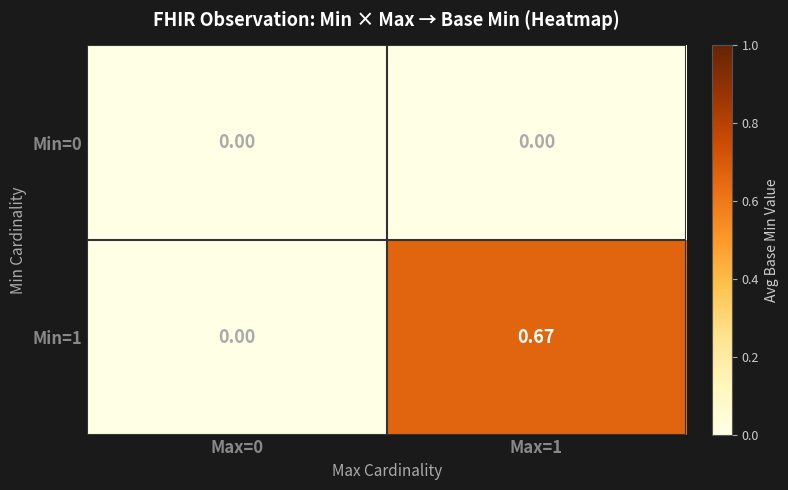

How many positive values does the Min=1 series have?

1